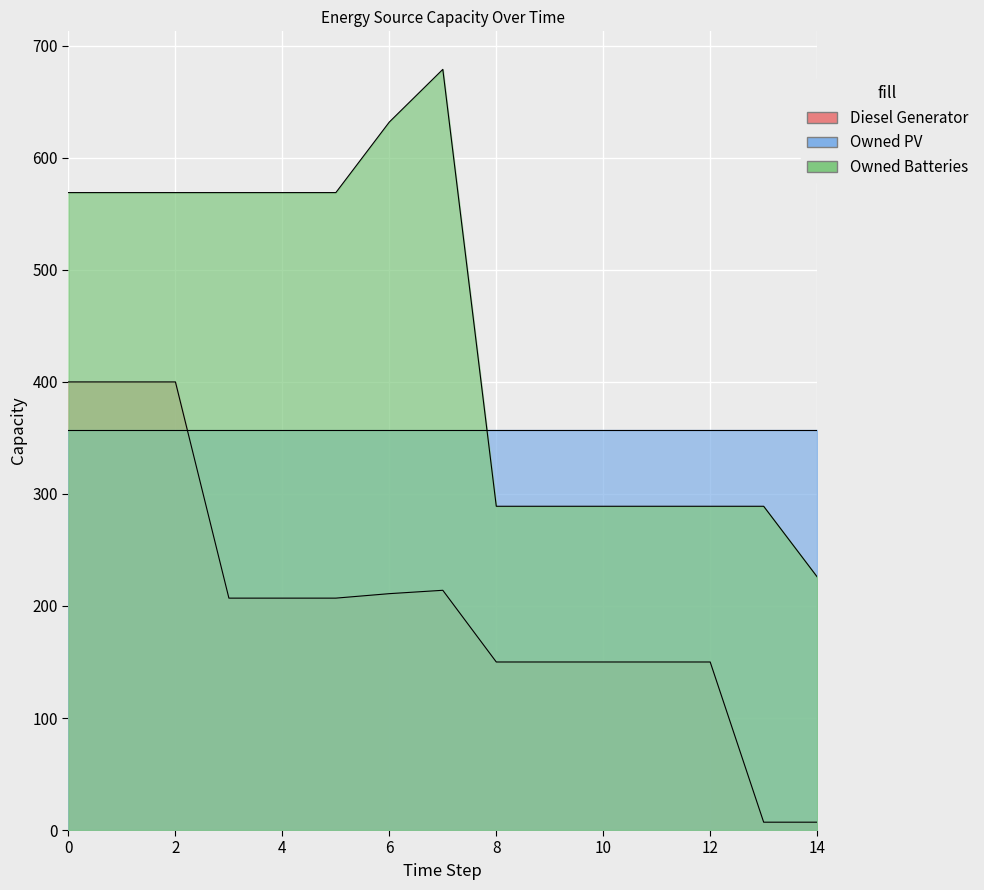

True or false: Owned Batteries and Diesel Generator cross at least once.

False